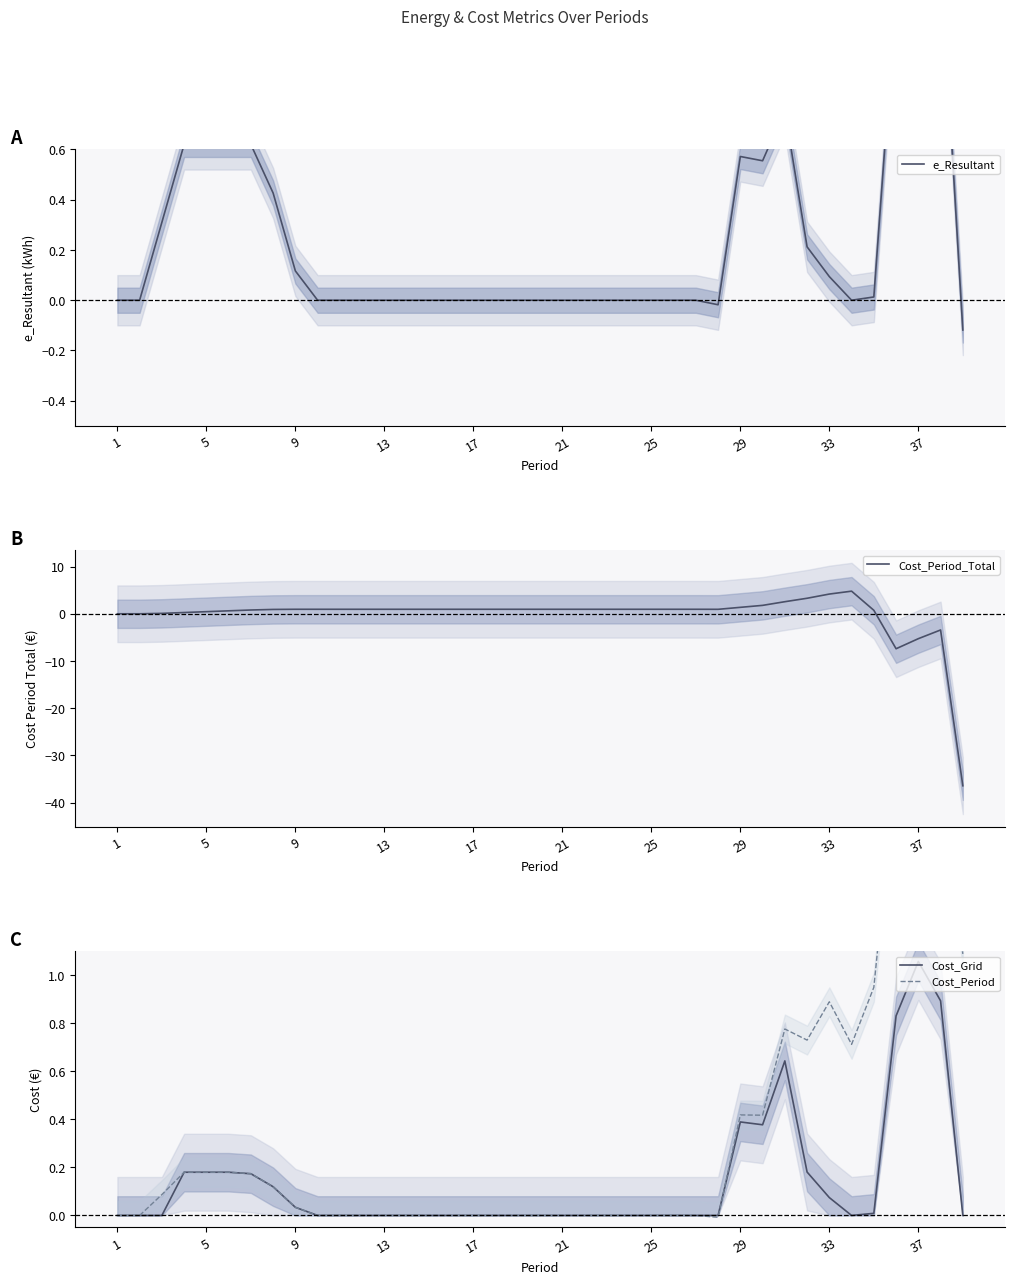

Which series has the largest range (max minus min)?

Cost_Period_Total